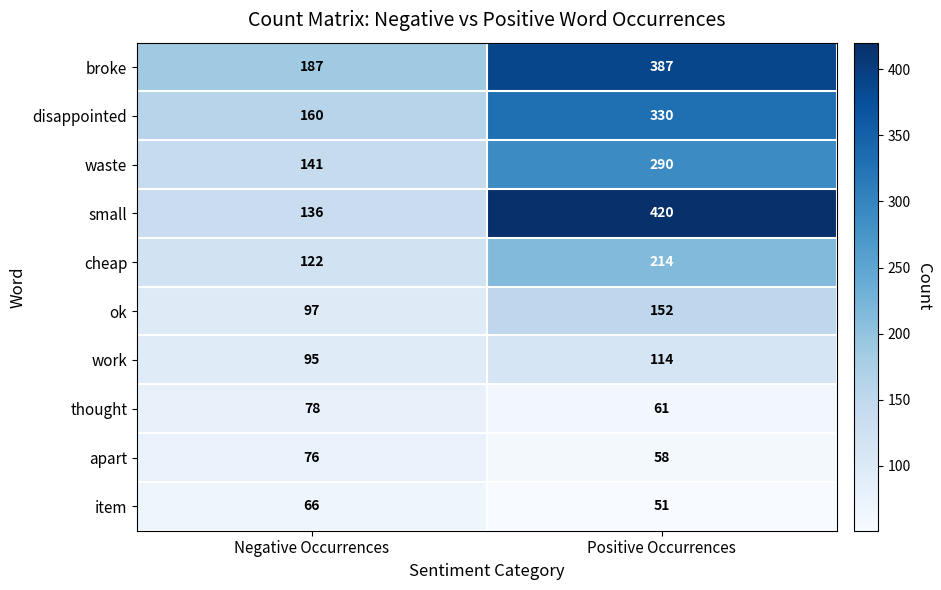

At which label does apart reach its peak?

Negative Occurrences